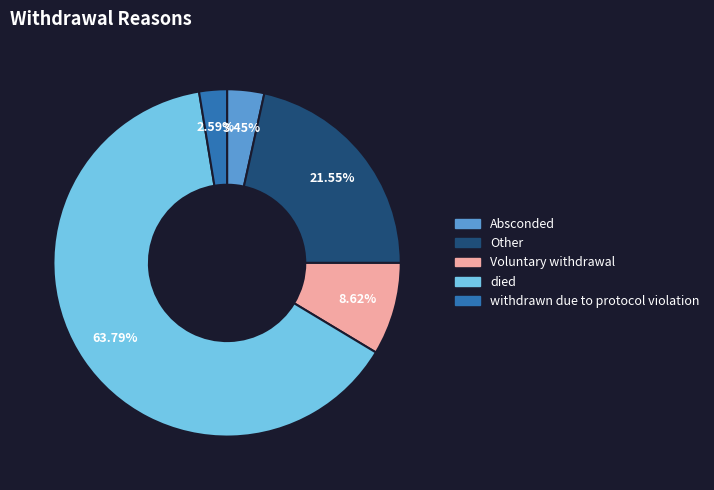

How many segments does this pie chart have?

5